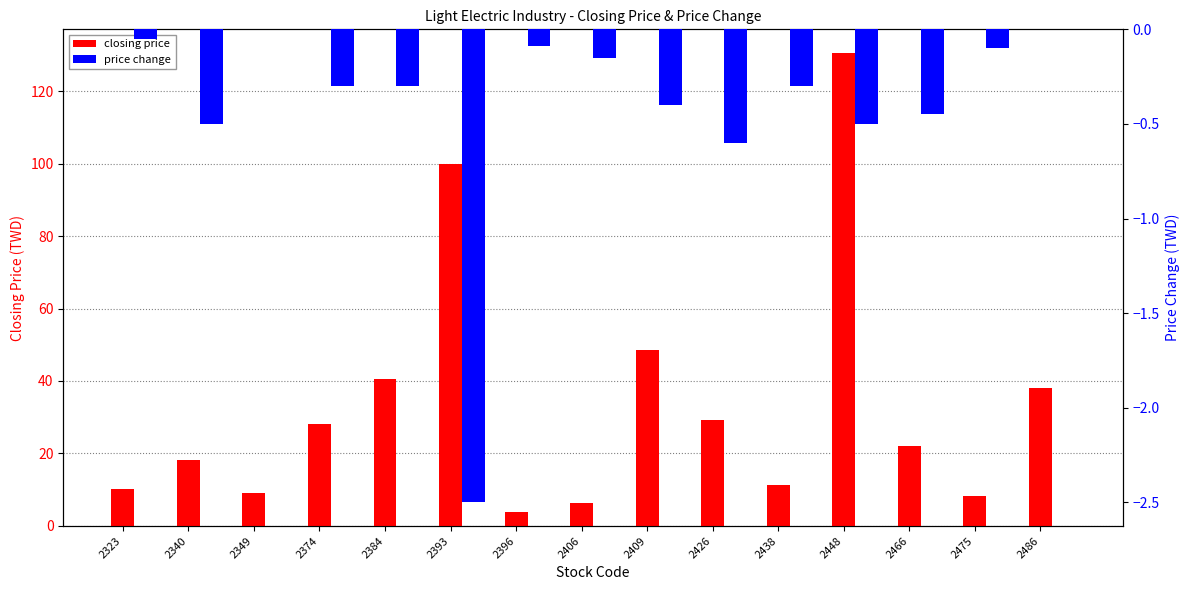

Is it true that price change equals -0.7 at 2466?

False